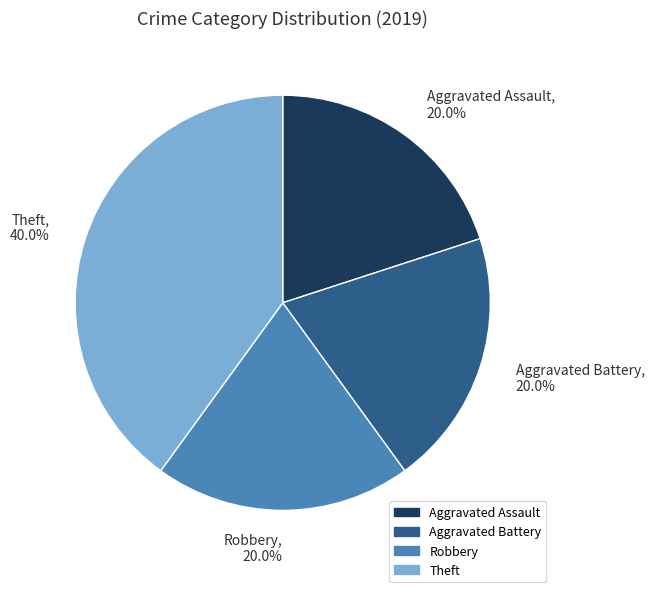

Which has a higher value, Theft or Robbery?

Theft